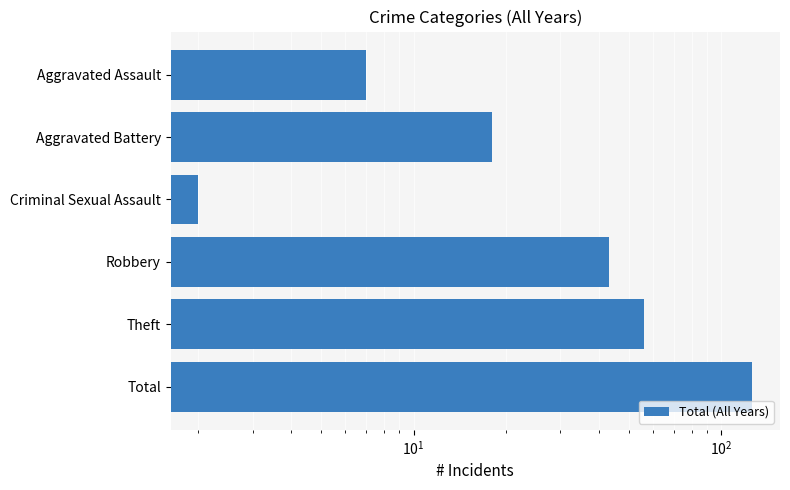

Are the bars horizontal?

Yes